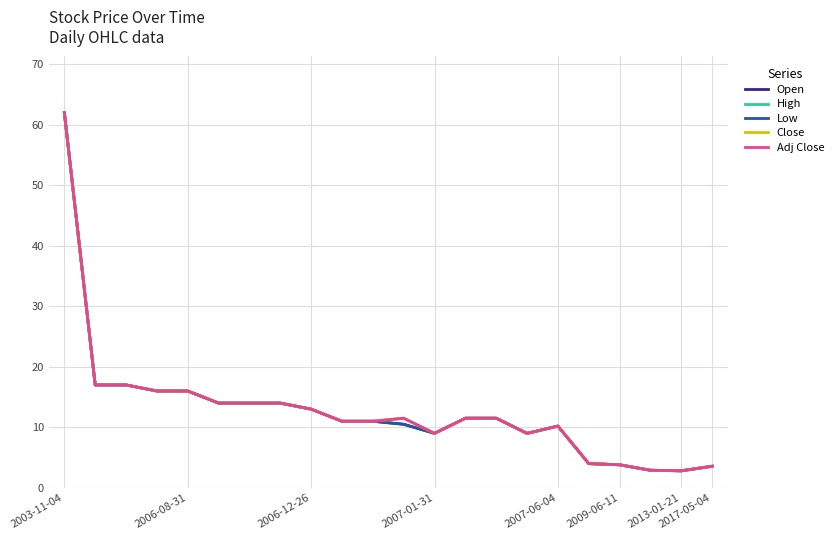

Rank the series by their maximum value, from lowest to highest.

Open, High, Low, Close, Adj Close